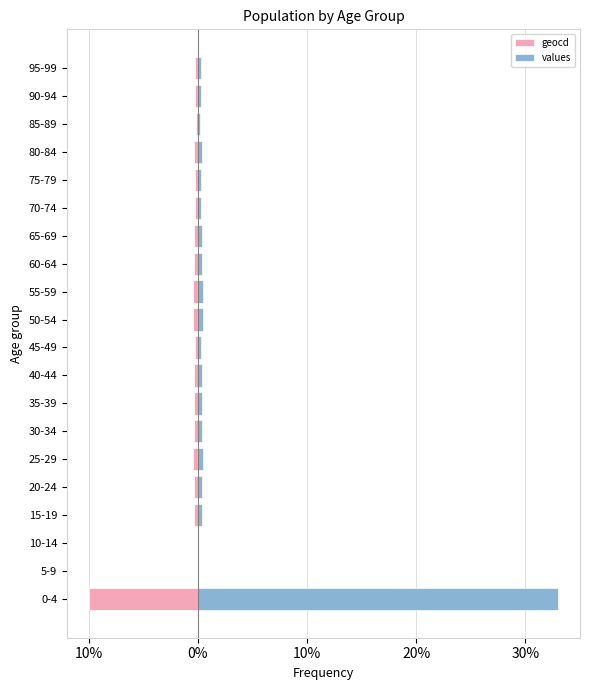

Are the bars grouped side by side (vs. stacked)?

Yes